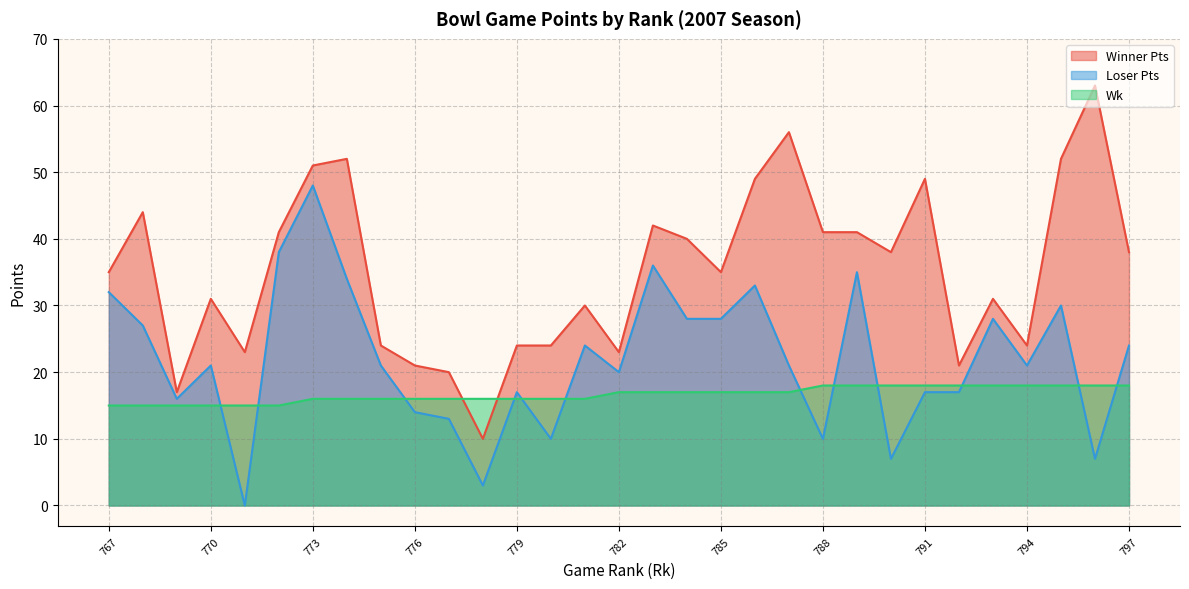

How many data points does each series have?

31